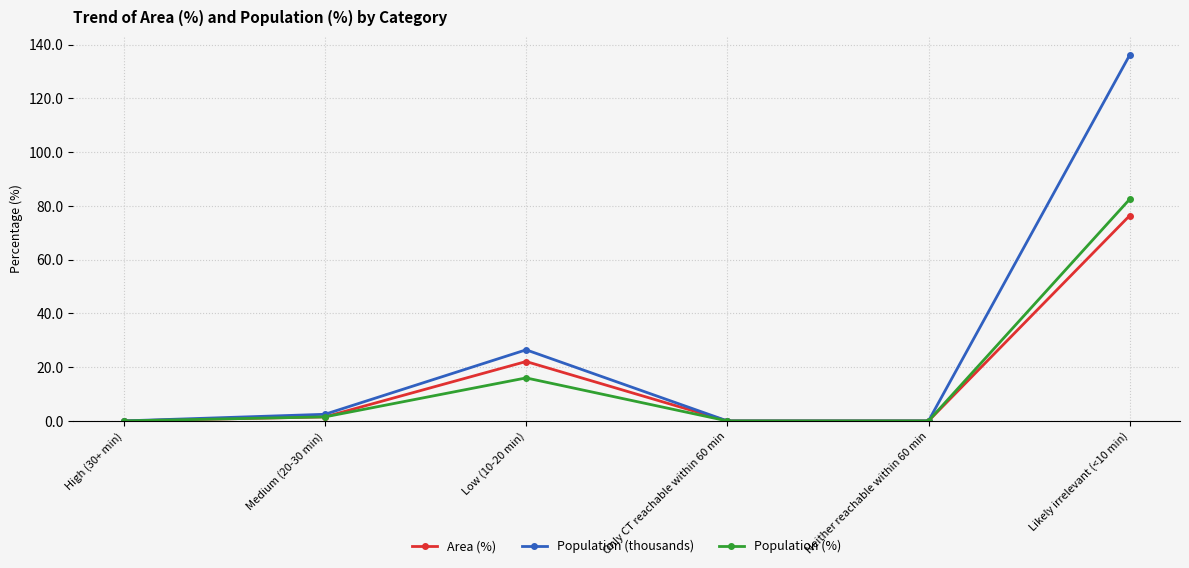

True or false: Population (thousands) has a value of 26.5 at Low (10-20 min).

True